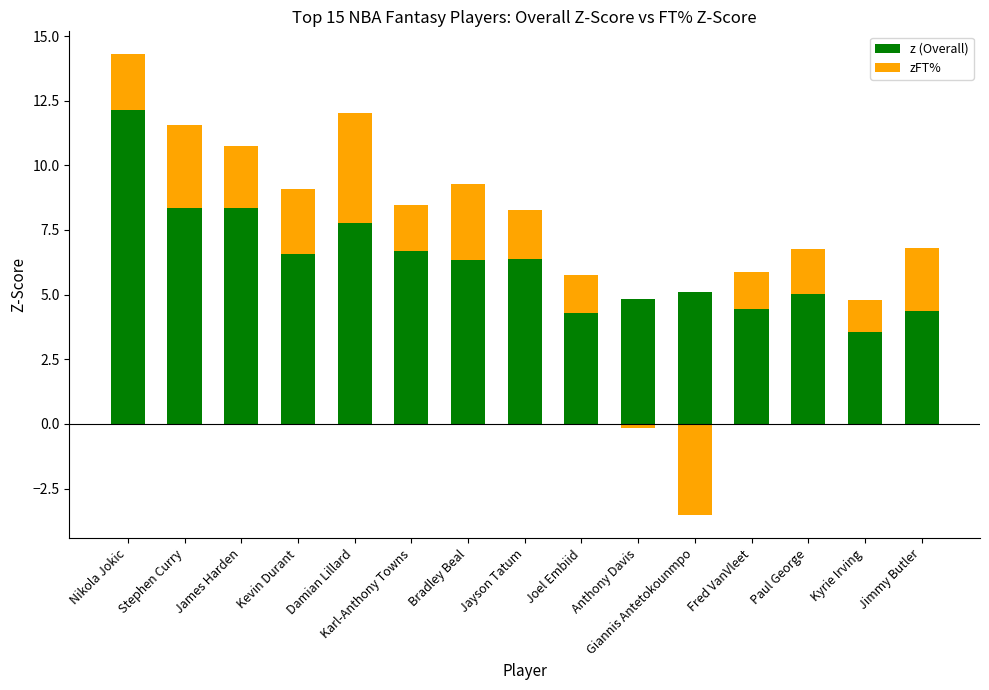

Between Jimmy Butler and Anthony Davis, which is larger?

Anthony Davis